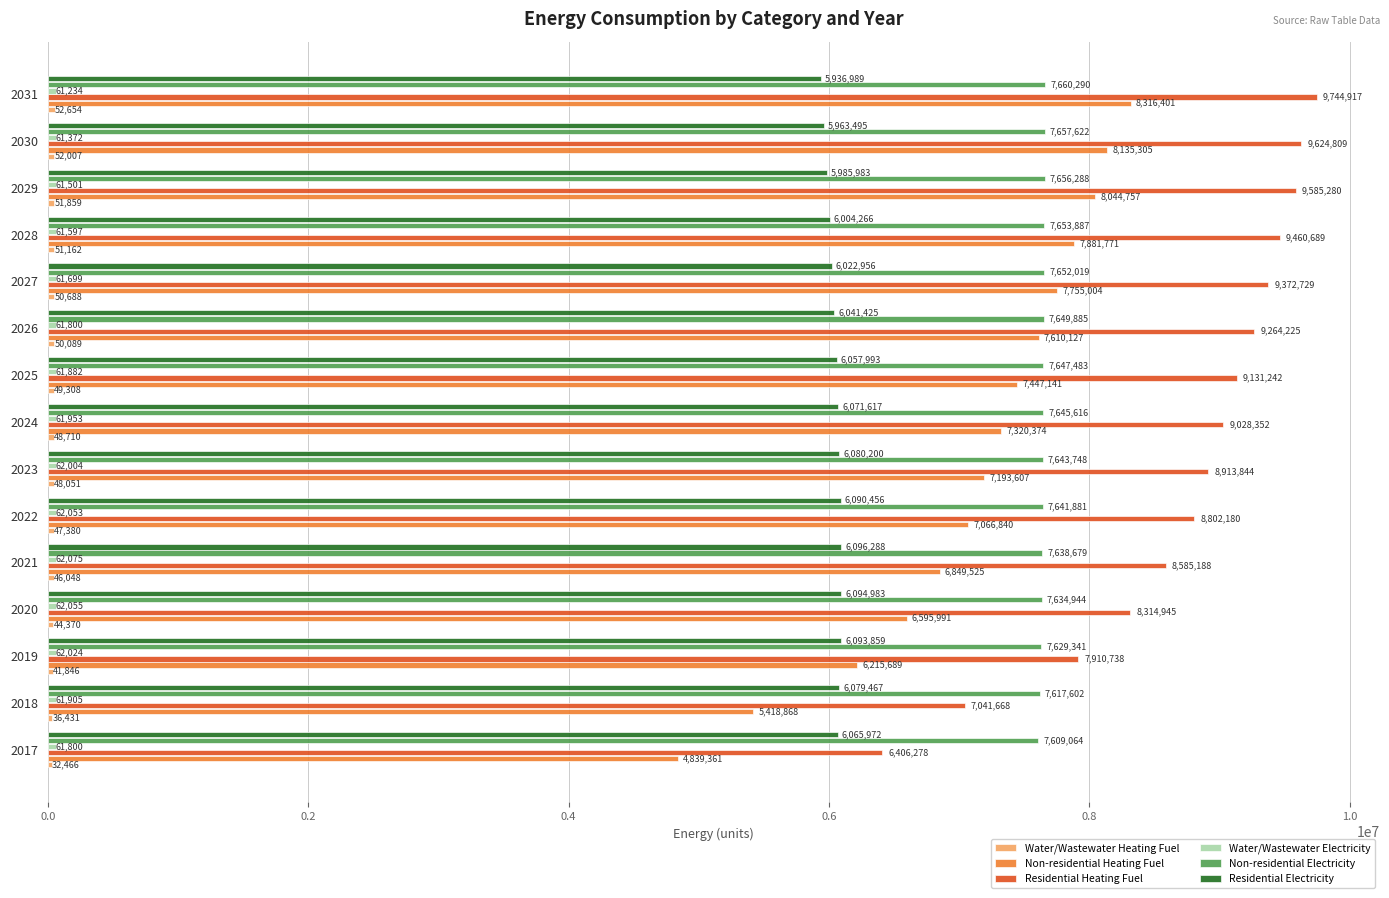

What is the greatest value displayed?

9744917.3